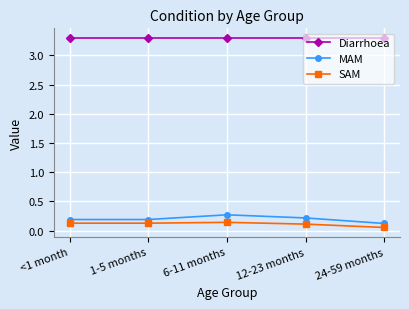

Which series has the widest spread of values?

MAM